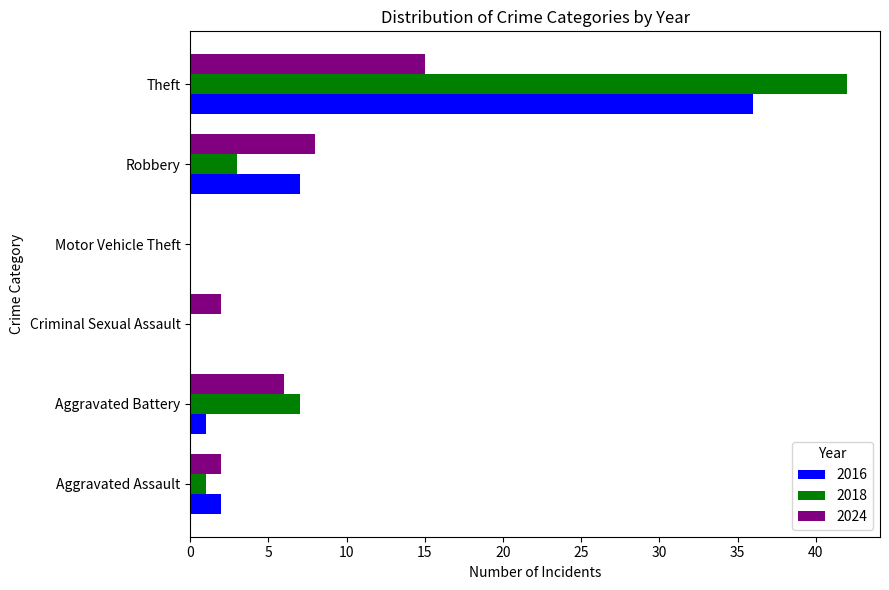

Count the number of data series in this chart.

3